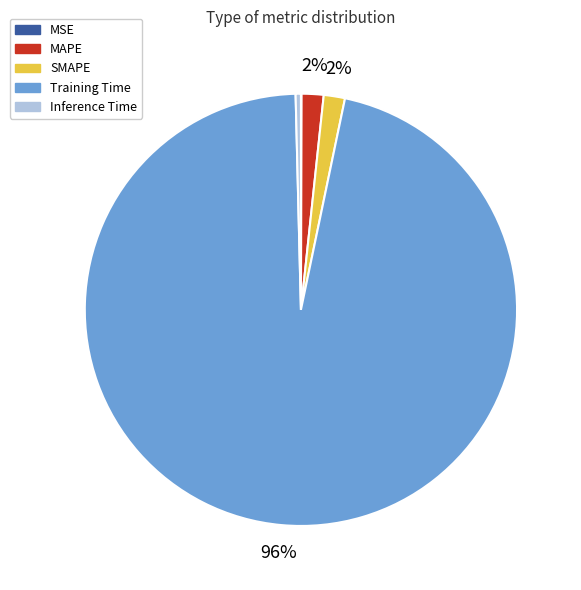

What is the largest slice in the pie chart?

Training Time